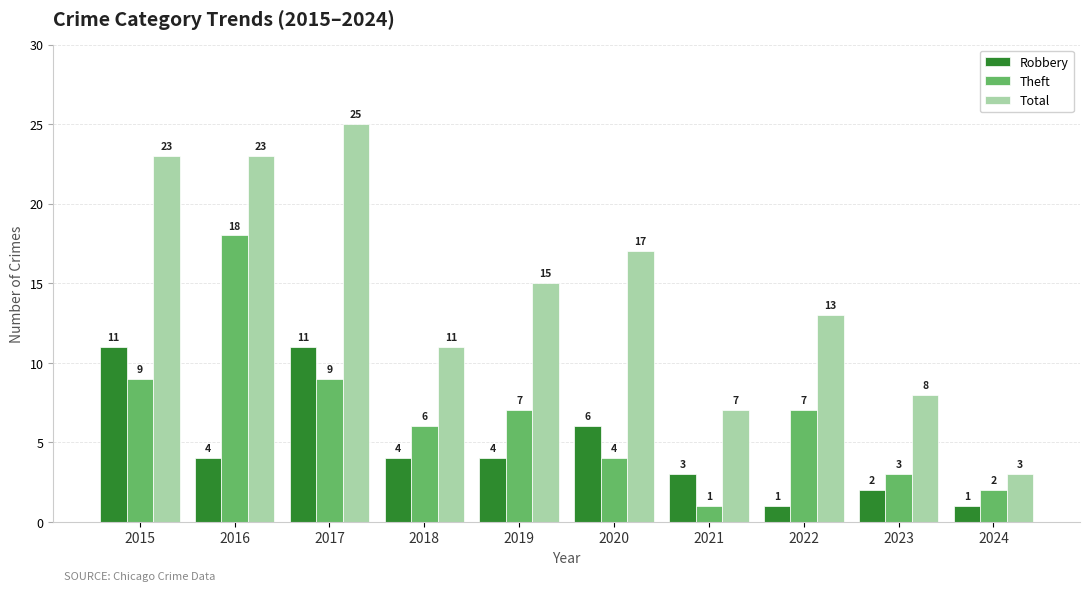

What is the difference between the Total values at 2021 and 2020?

10